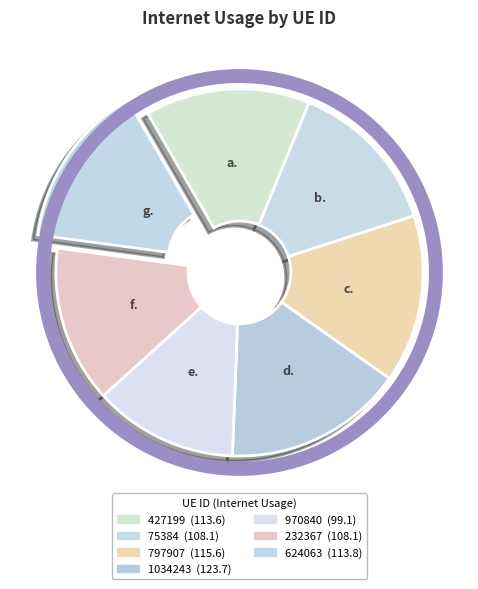

To the nearest percent, what percentage of the pie is 232367?

14%